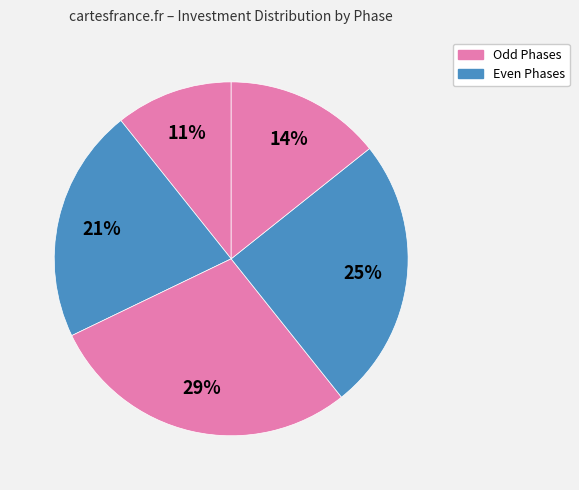

How many slices are in this pie chart?

5